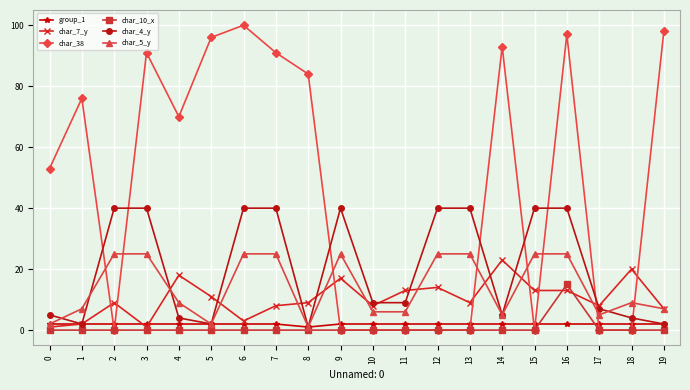

How many times do char_10_x and char_7_y cross each other?

2